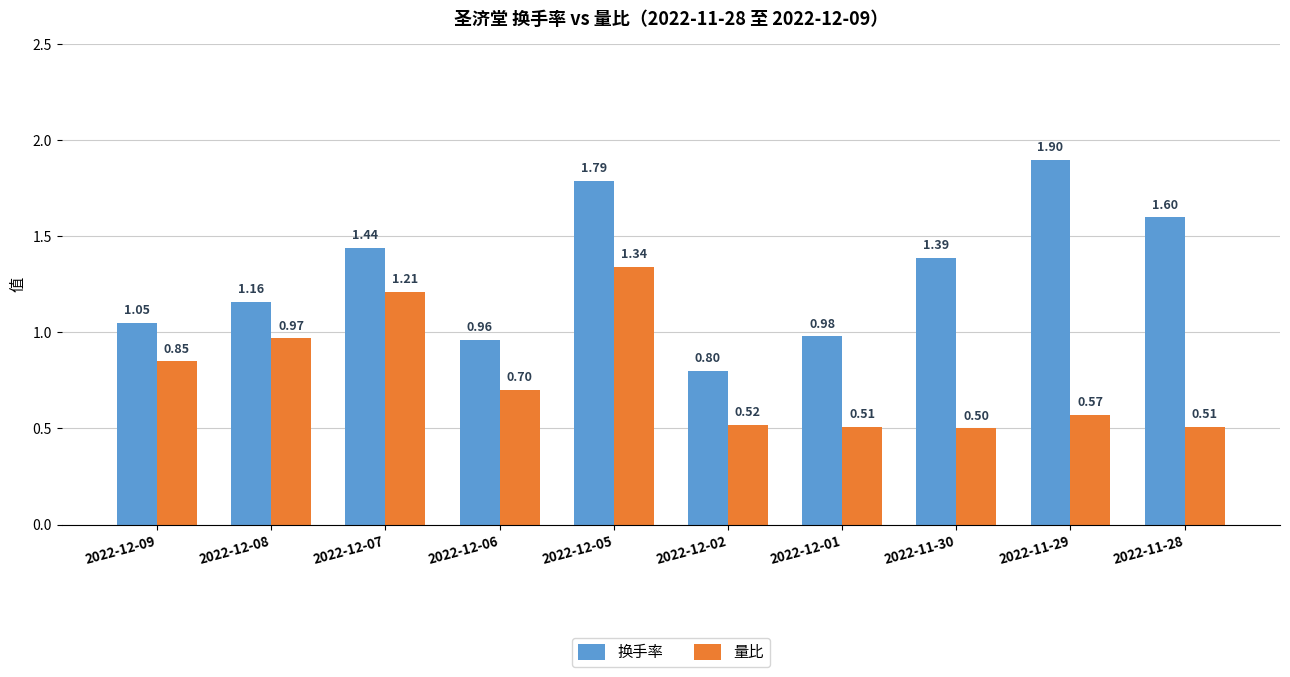

What is the total value across all series at 2022-12-01?

1.5